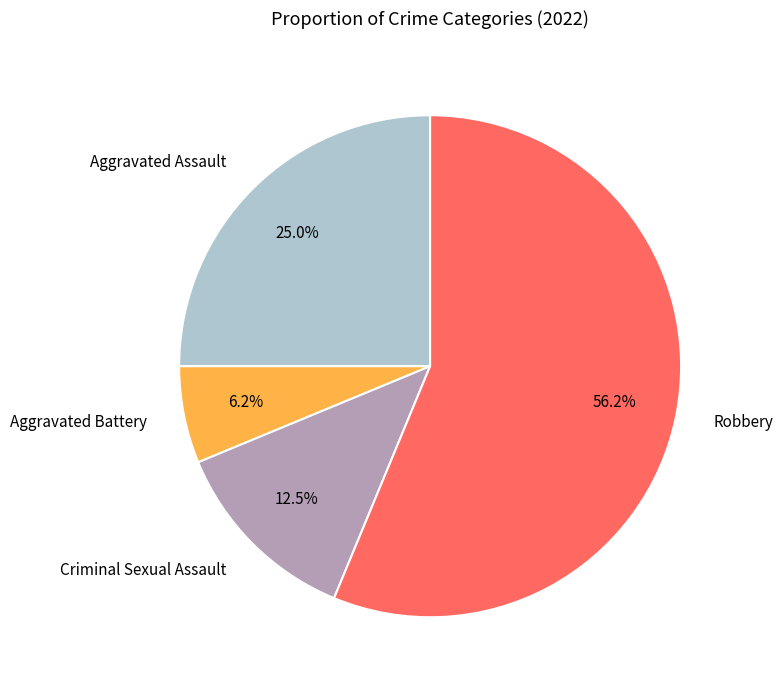

To the nearest percent, what is the combined percentage of Criminal Sexual Assault and Aggravated Battery?

19%